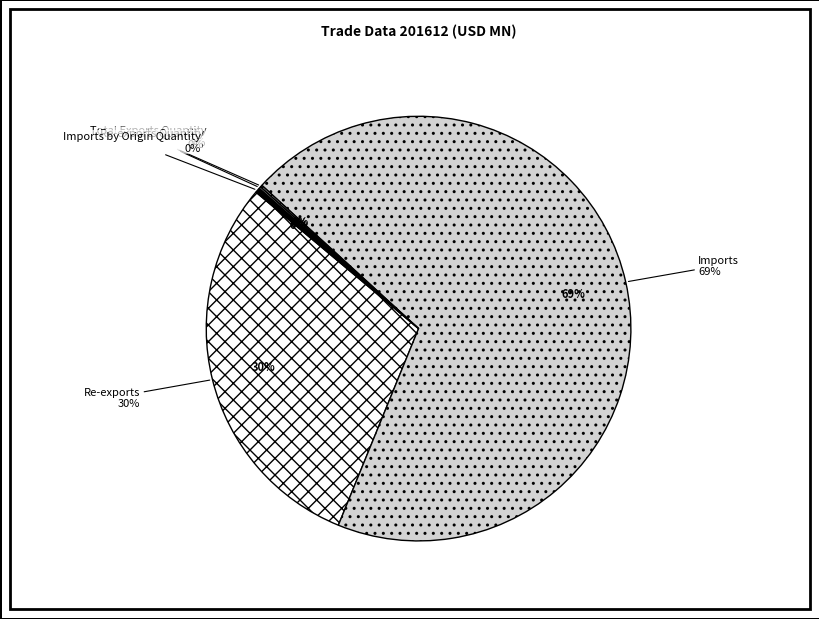

What percentage is the Imports slice, to the nearest percent?

69%